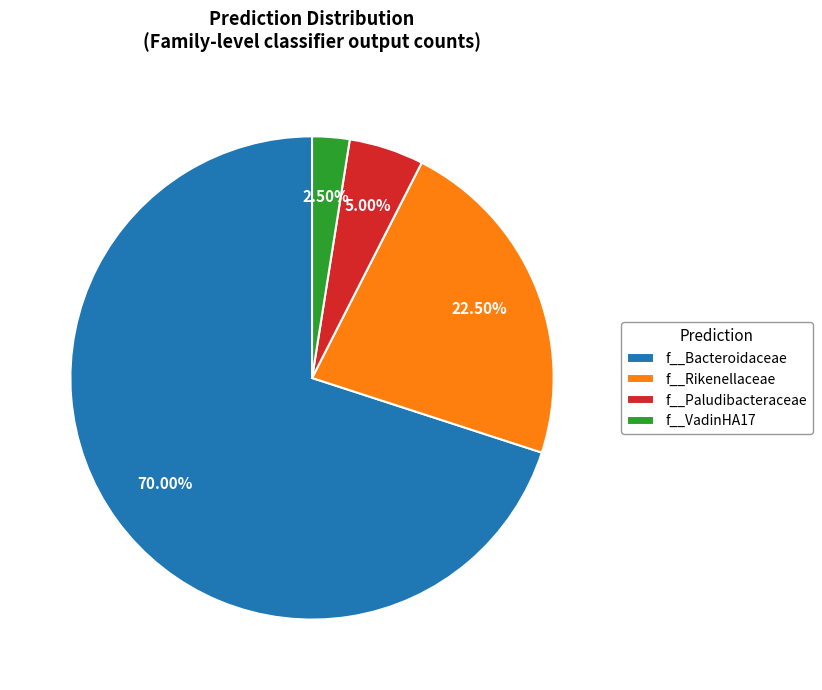

What is the smallest slice in the pie chart?

f__VadinHA17